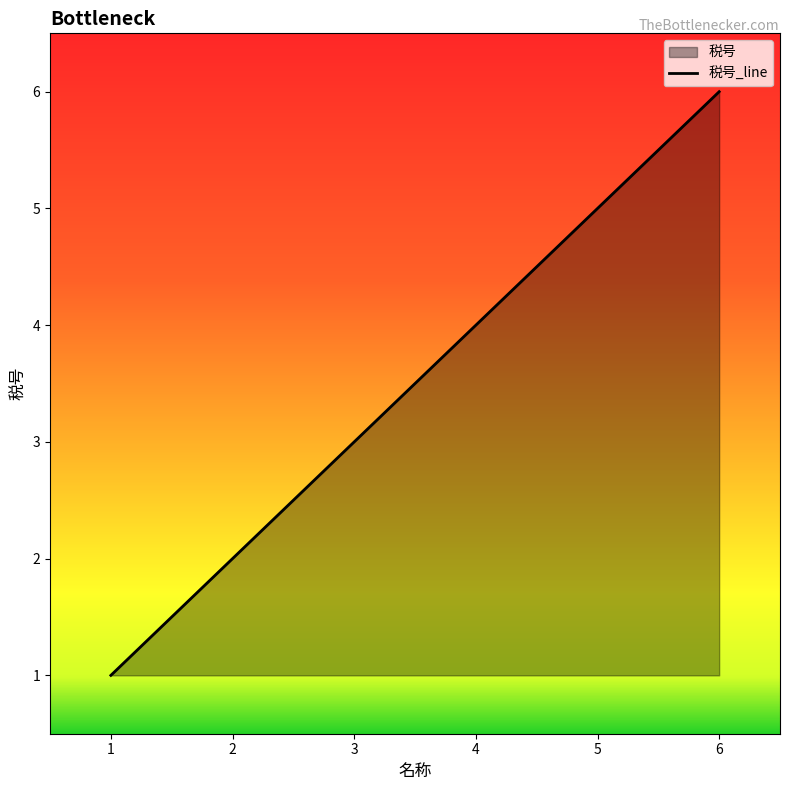

True or false: the data shows 1 at 2.

False